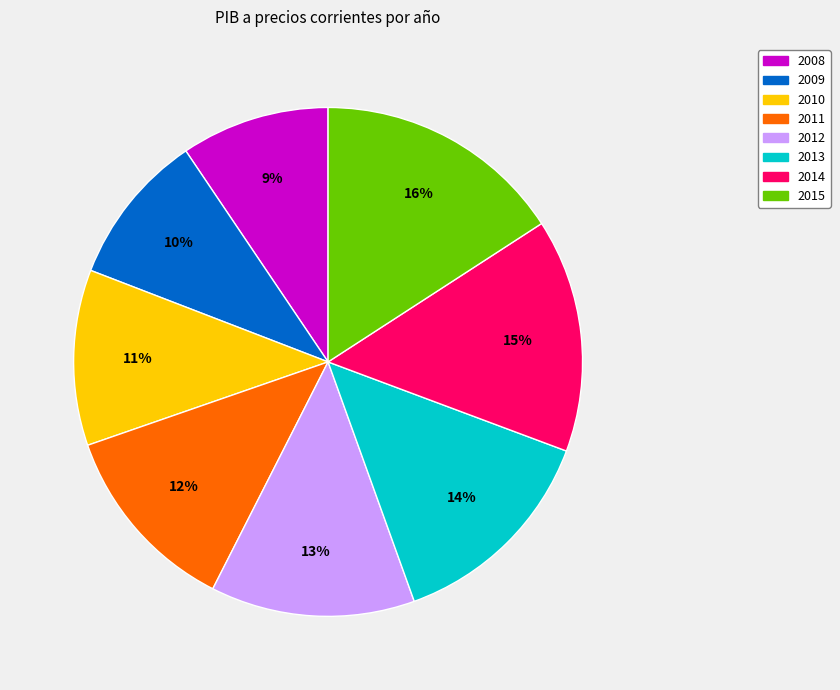

Is the sum of 2013 and 2015 greater than half?

No